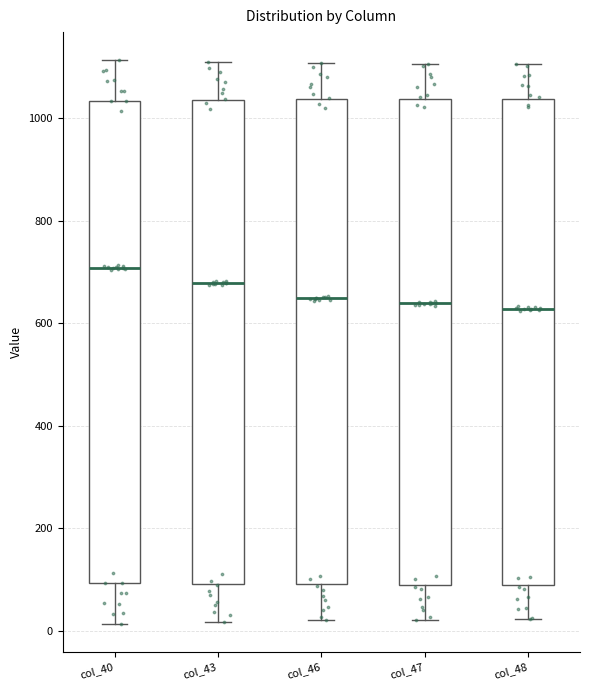

Where does the upper whisker of the box for col_48 end on the y-axis? The values are not printed on the chart, so give them approximately, as read against the axis.

1100